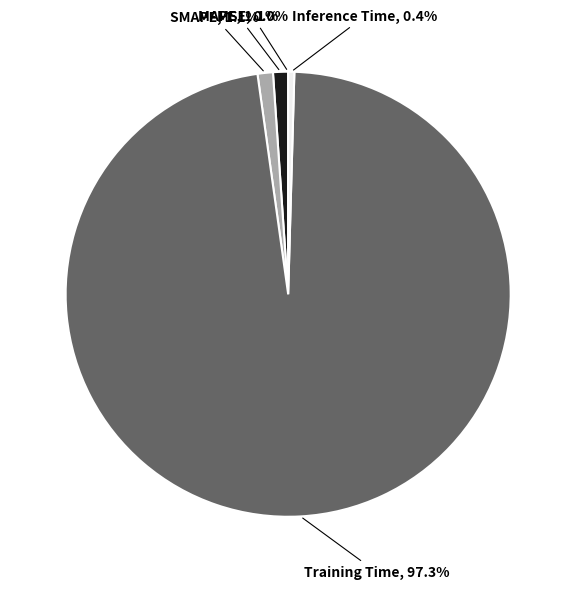

Combined, do Training Time and MAPE account for over 50%?

Yes